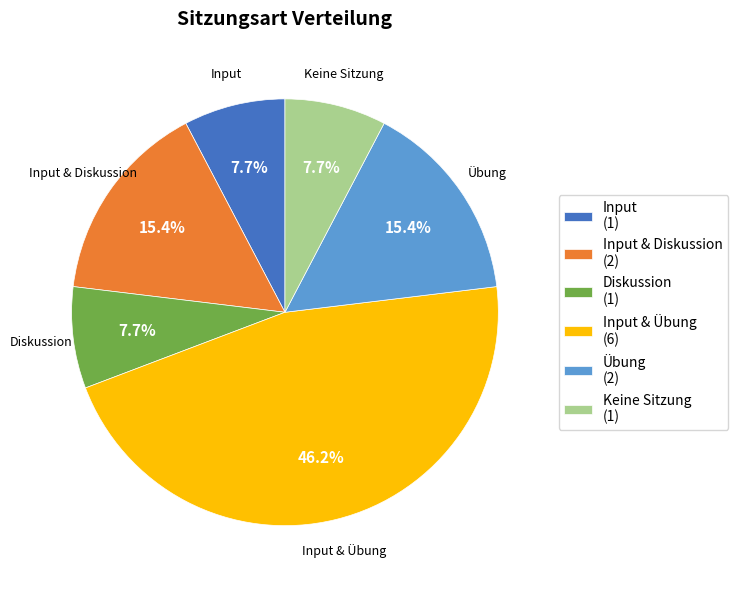

Is there a majority slice in this chart?

No